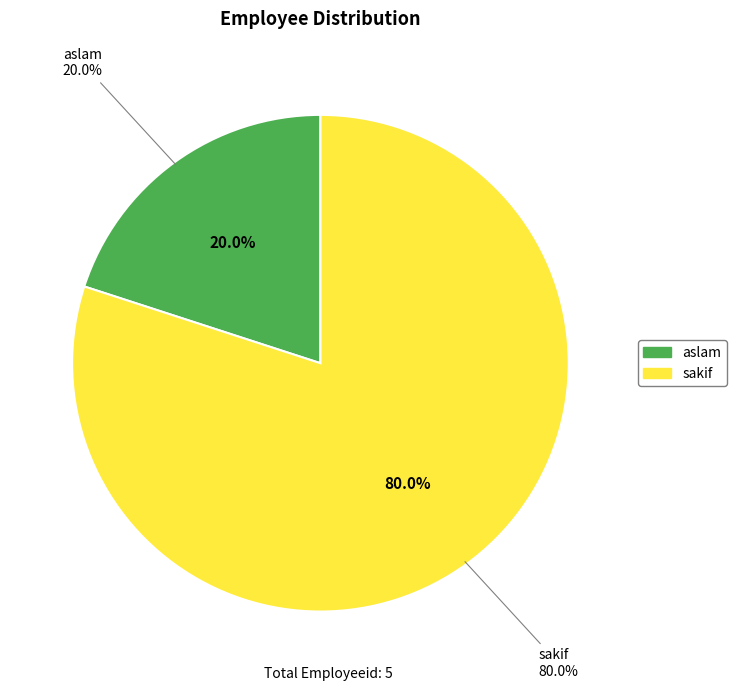

What is the smallest slice in the pie chart?

aslam